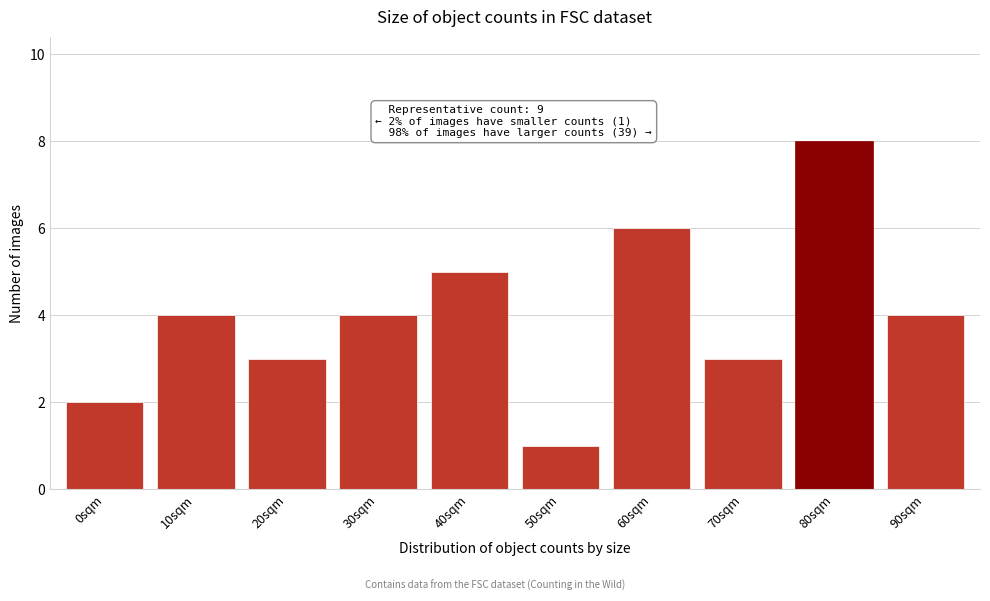

Reading right to left, what are all the values shown in this chart?

90sqm=4	80sqm=8	70sqm=3	60sqm=6	50sqm=1	40sqm=5	30sqm=4	20sqm=3	10sqm=4	0sqm=2